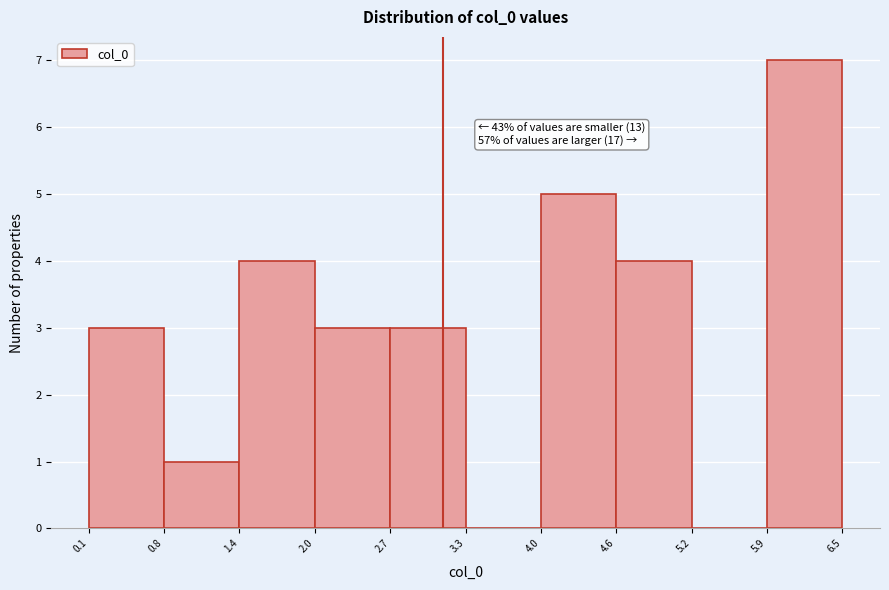

Over which range of the x-axis is the bar tallest?

5.9 to 6.5